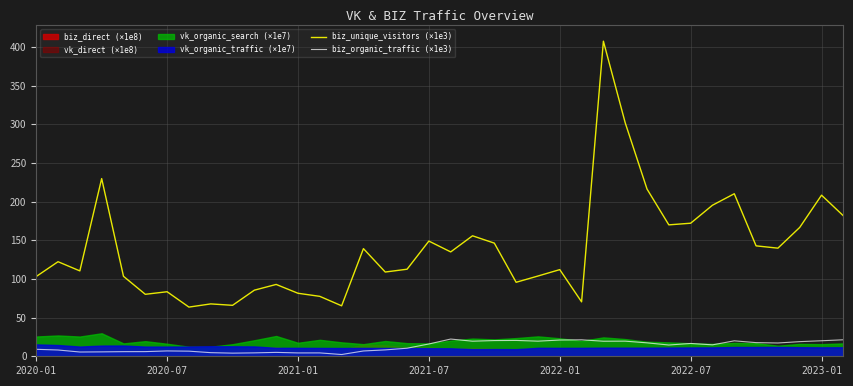

True or false: biz_unique_visitors (×1e3) and biz_organic_traffic (×1e3) cross at least once.

False